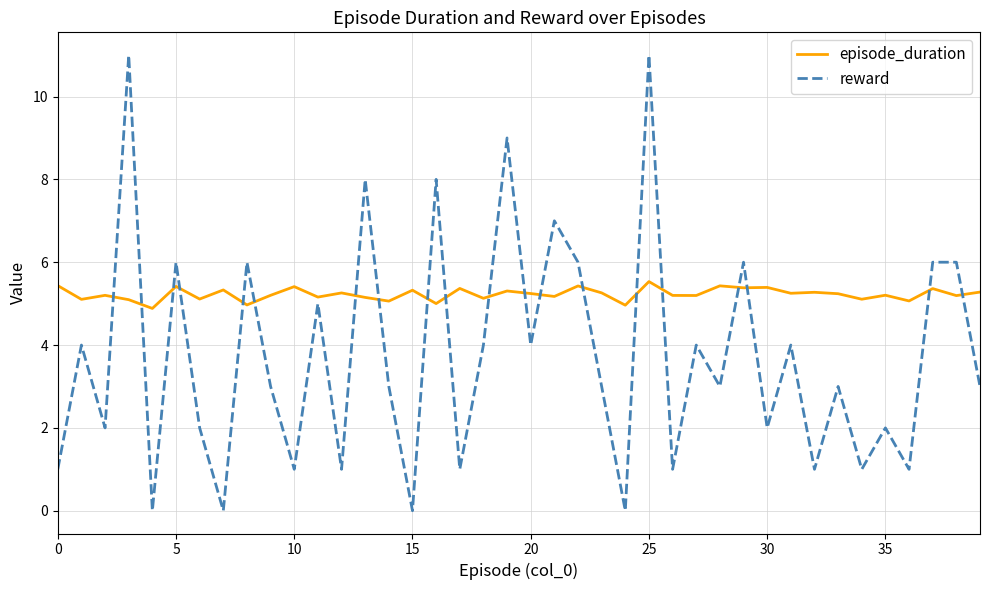

What is the lowest value of the episode_duration series?

4.9